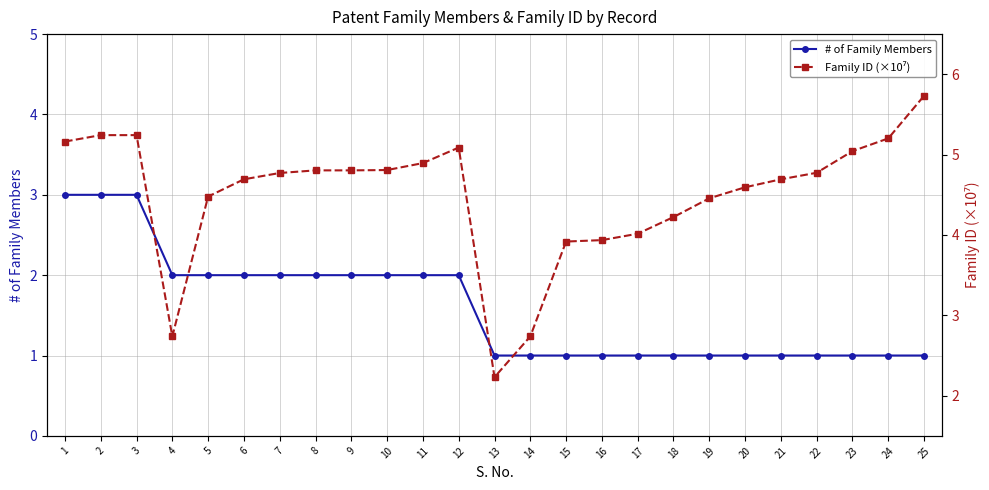

At which category is the sum across all series the highest?

2